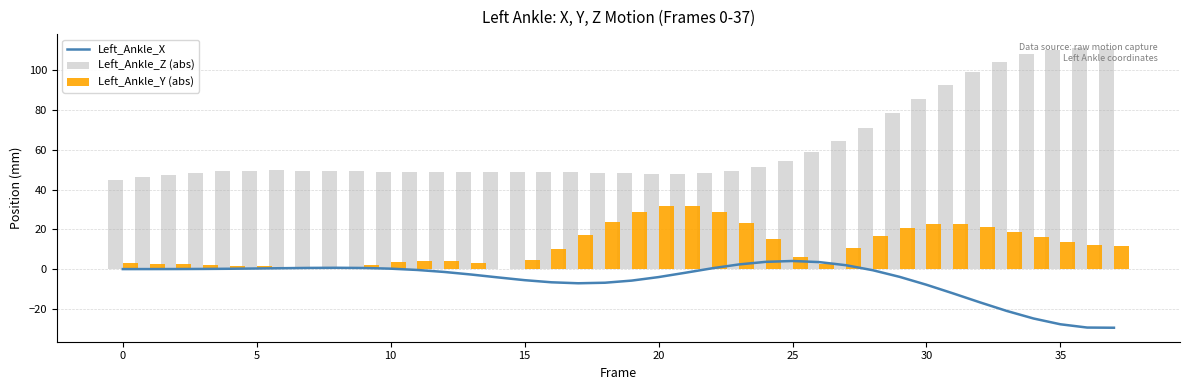

What is the maximum value for Left_Ankle_Z (abs)?

111.2